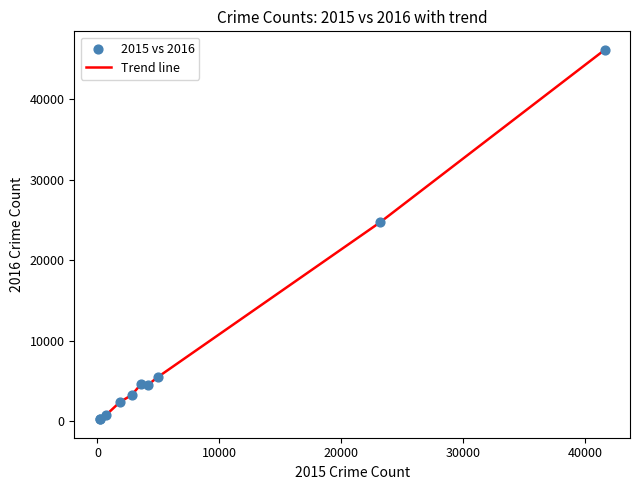

What is the greatest value displayed?

46165